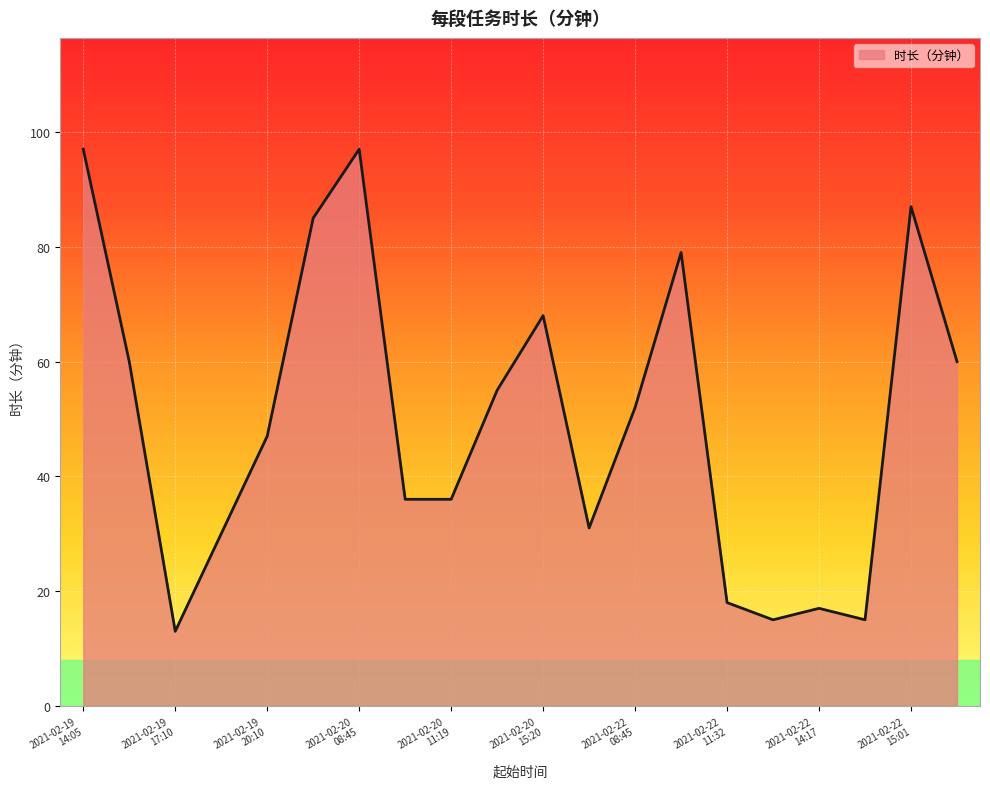

What is the smallest value displayed?

13